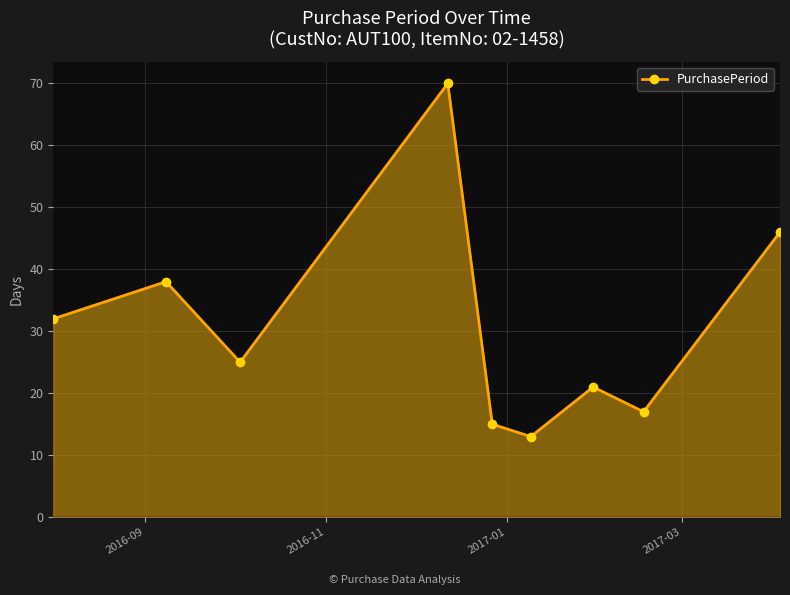

How many points are lower than both their immediate neighbors (excluding endpoints)?

3